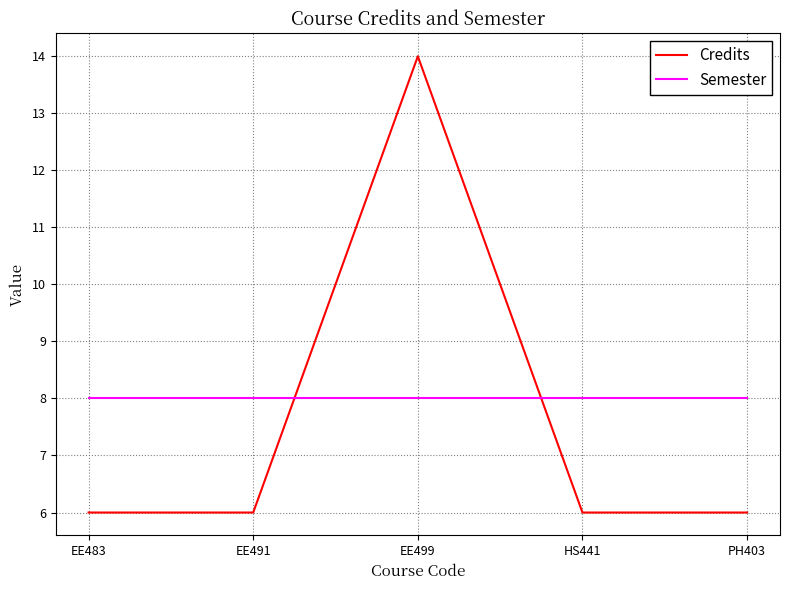

Between which two adjacent categories do Semester and Credits first intersect?

EE491 and EE499